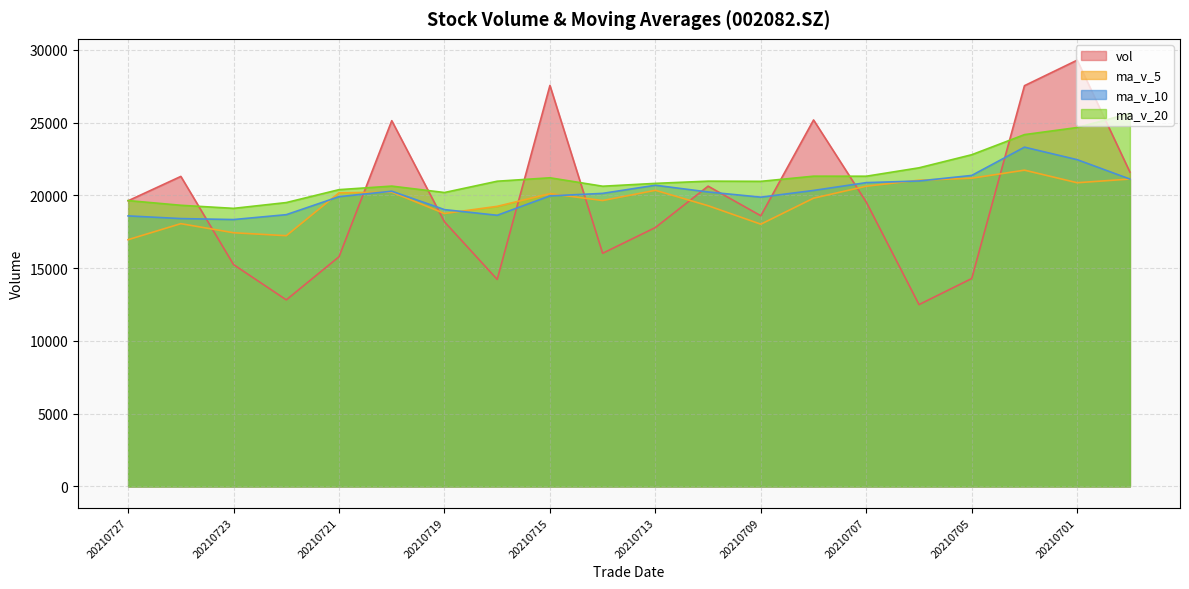

At how many categories does at least one series exceed 25049?

6